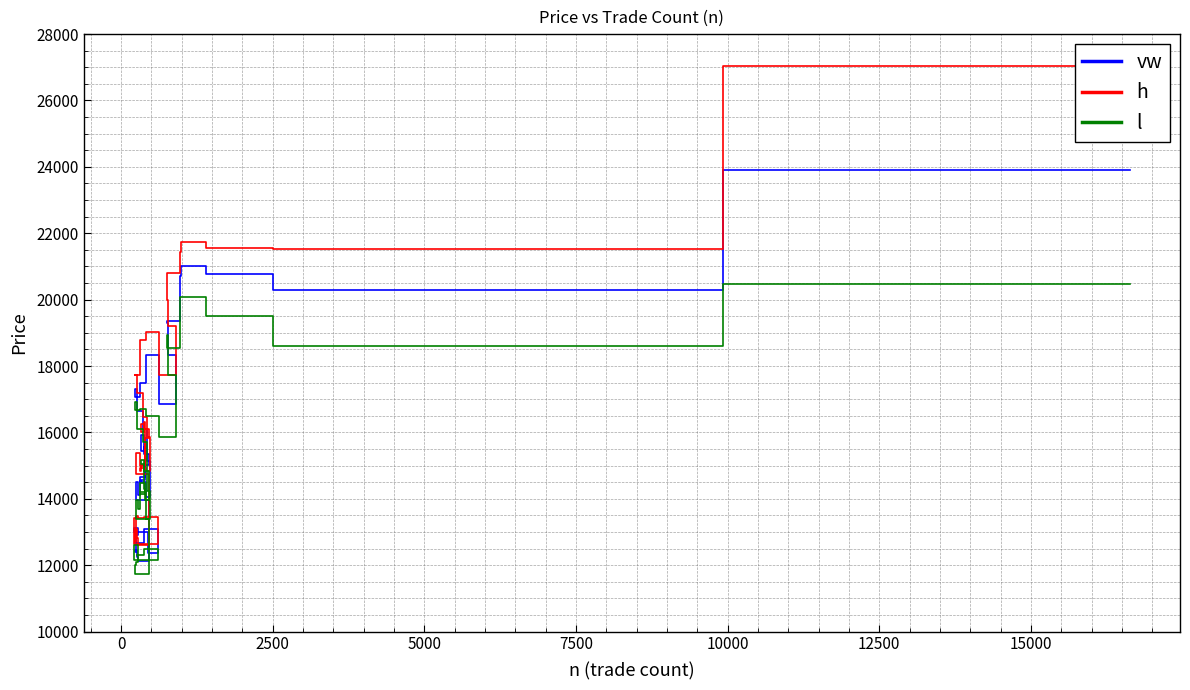

Is the value of h at 25 greater than the value of vw at 17500?

No